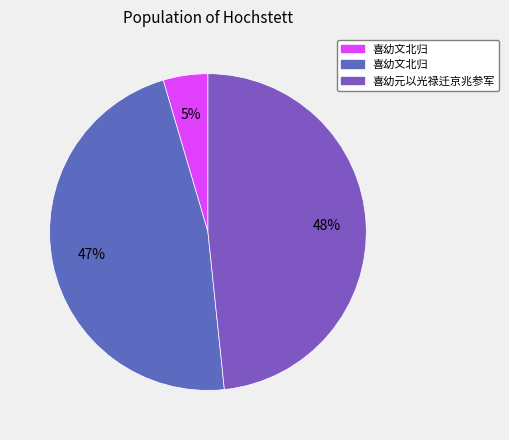

Count the number of slices in the pie.

3